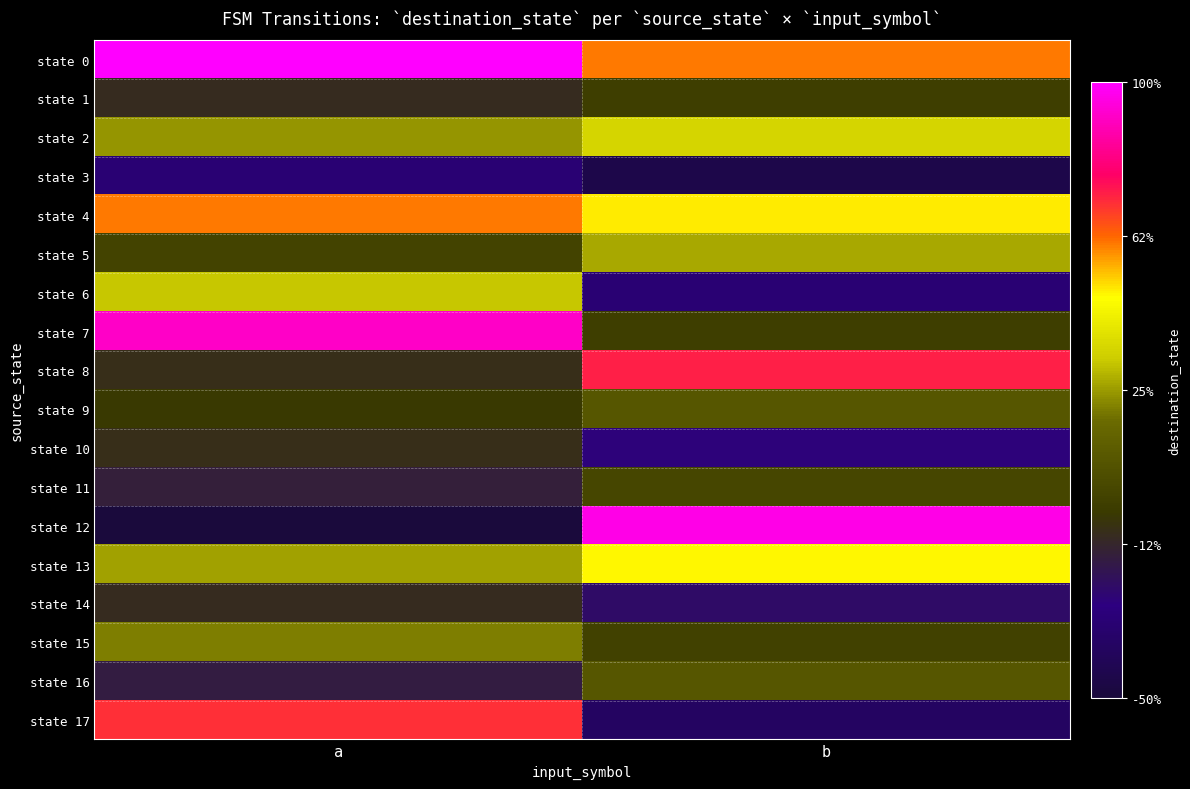

Between a and b, which series saw the biggest shift?

state 12